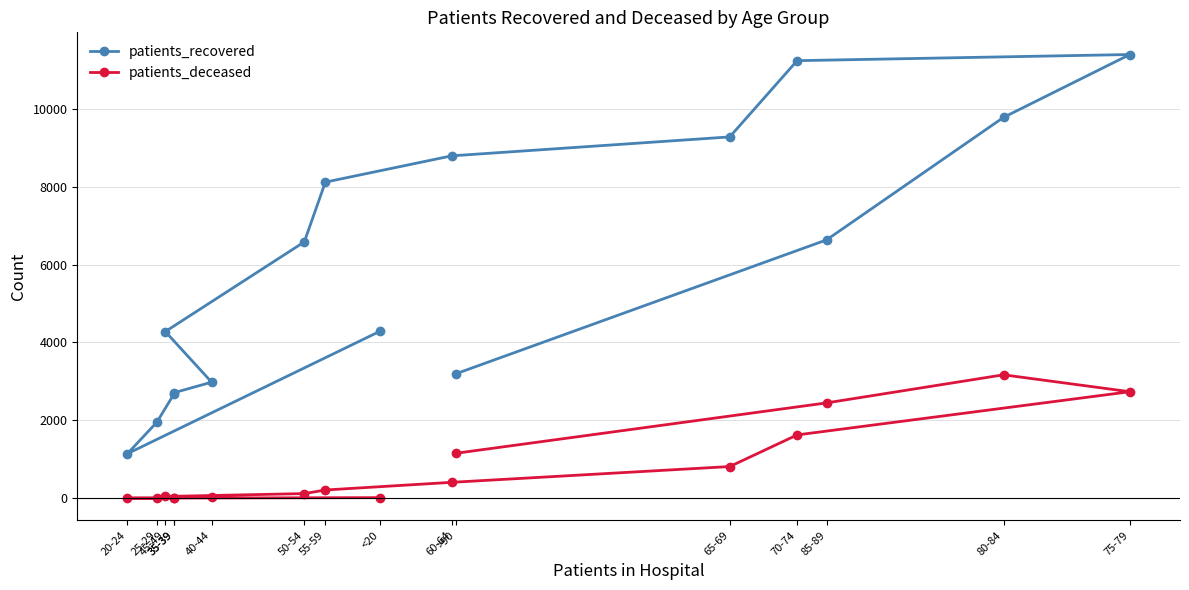

At 85-89, list the series in order from smallest to largest.

patients_deceased, patients_recovered